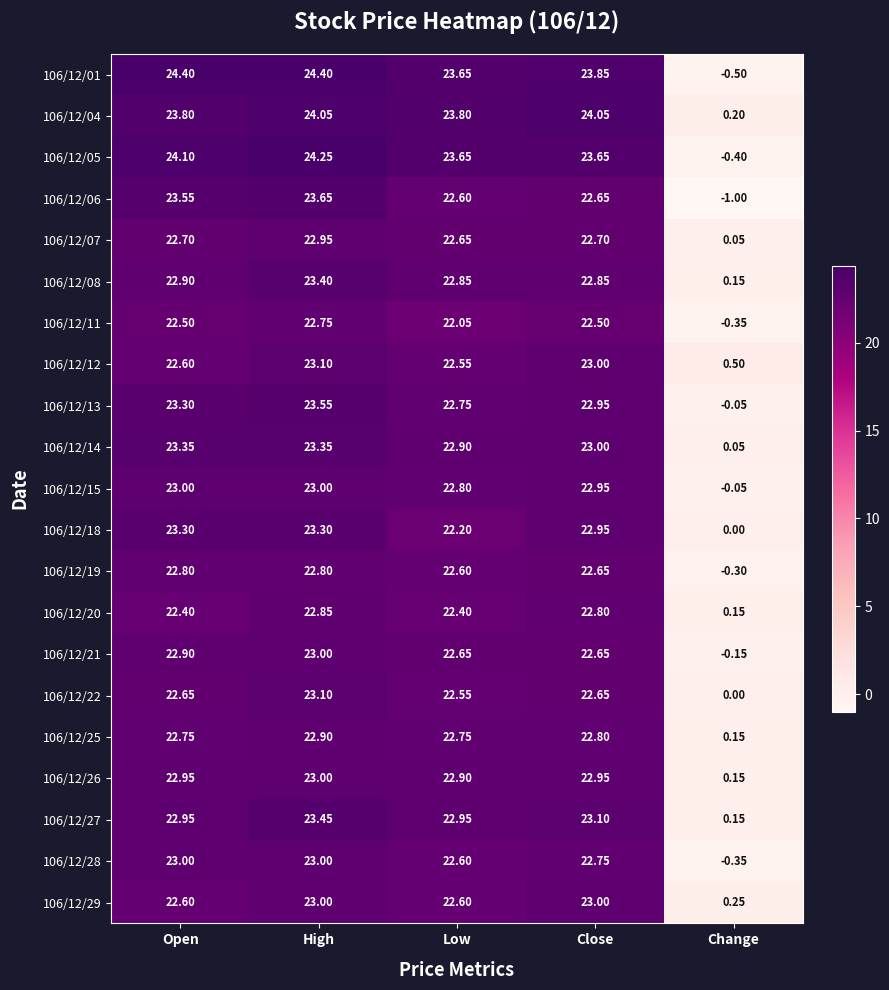

List the labels in order of 106/12/13 value, largest first.

High, Open, Close, Low, Change